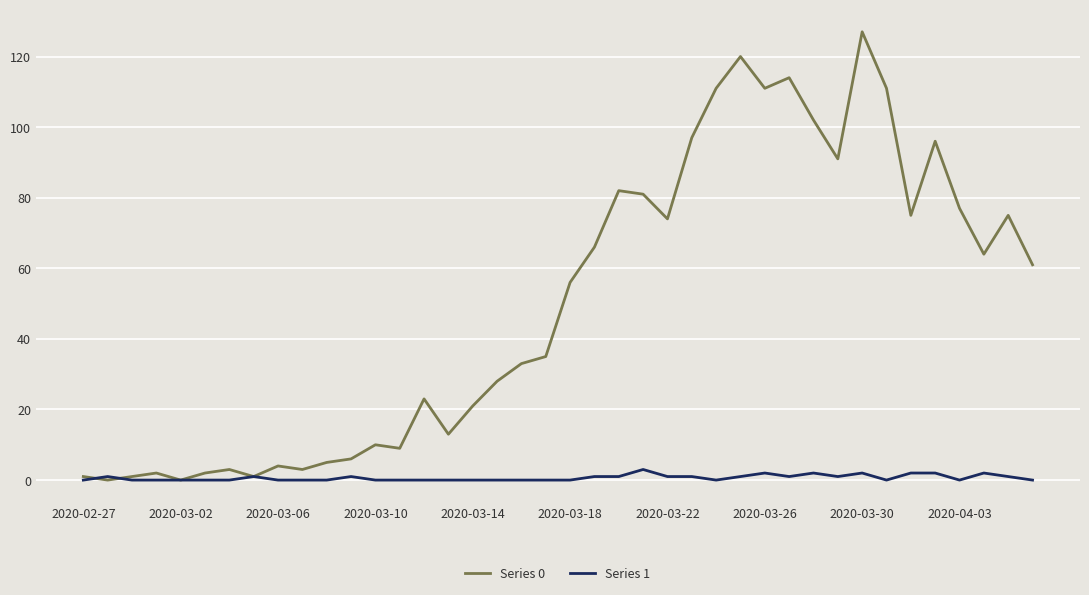

Is this an area chart (filled region under the line)?

No